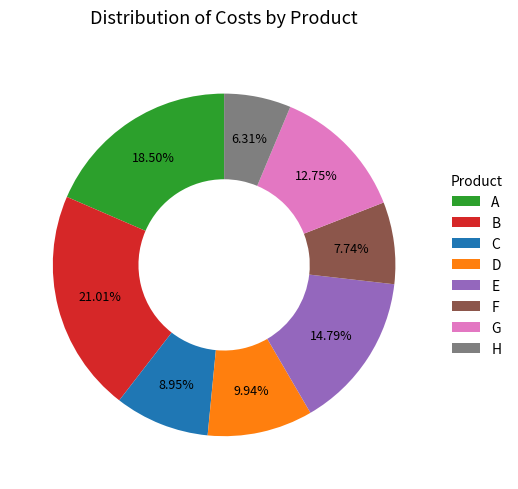

Between D and E, which is larger?

E